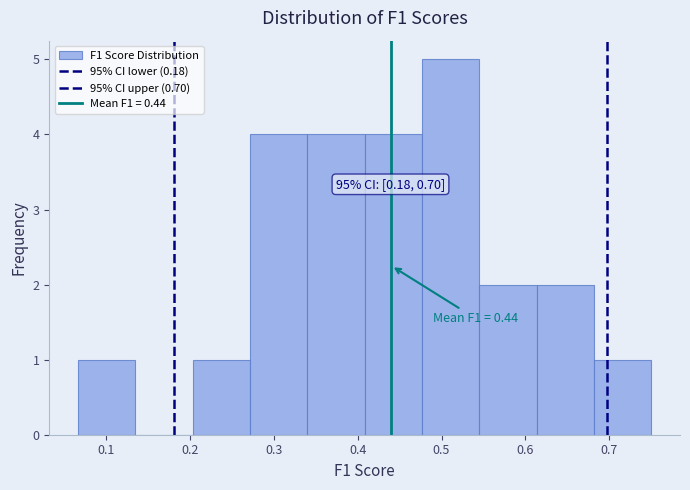

Which range on the x-axis has the tallest bar?

0.48 to 0.55